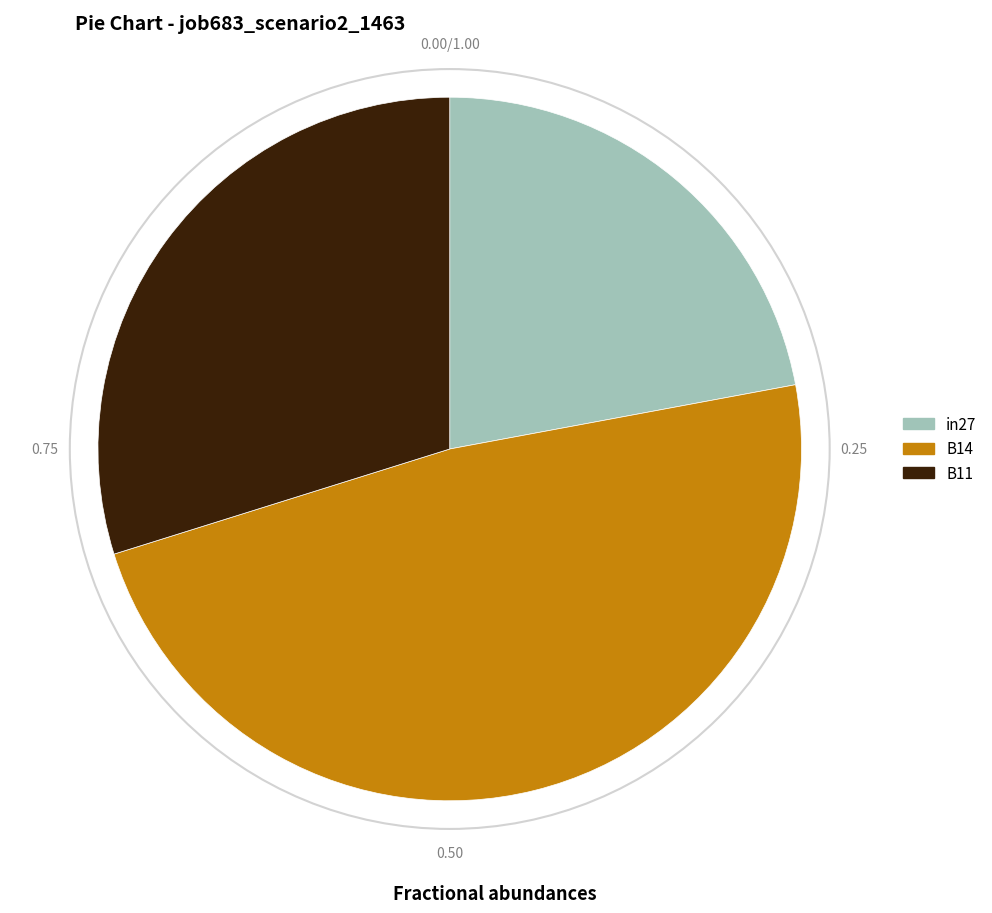

Which slice is the smallest?

in27